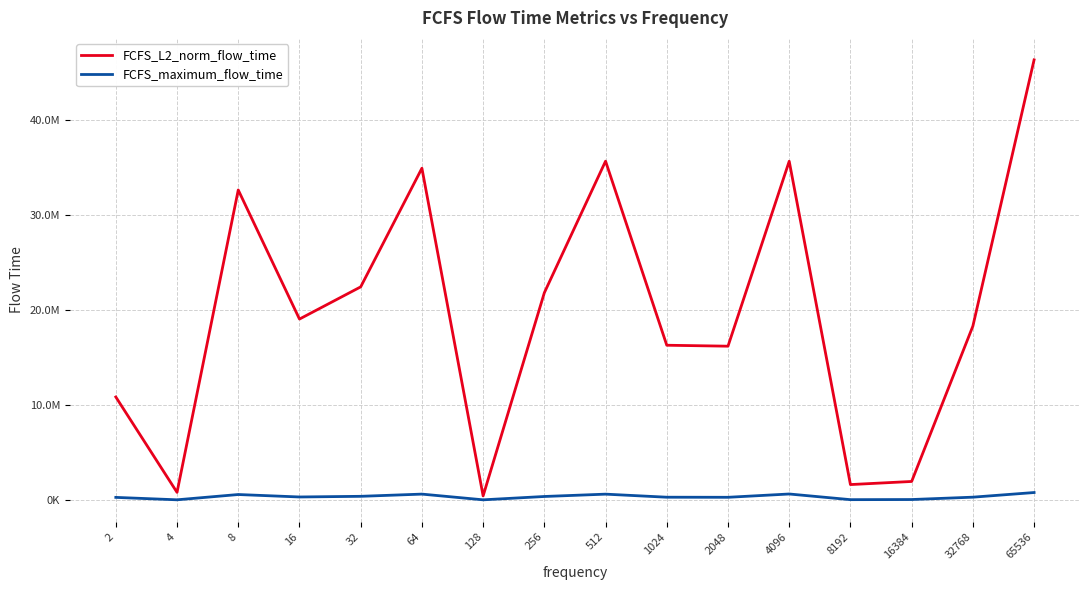

True or false: FCFS_L2_norm_flow_time and FCFS_maximum_flow_time cross at least once.

False